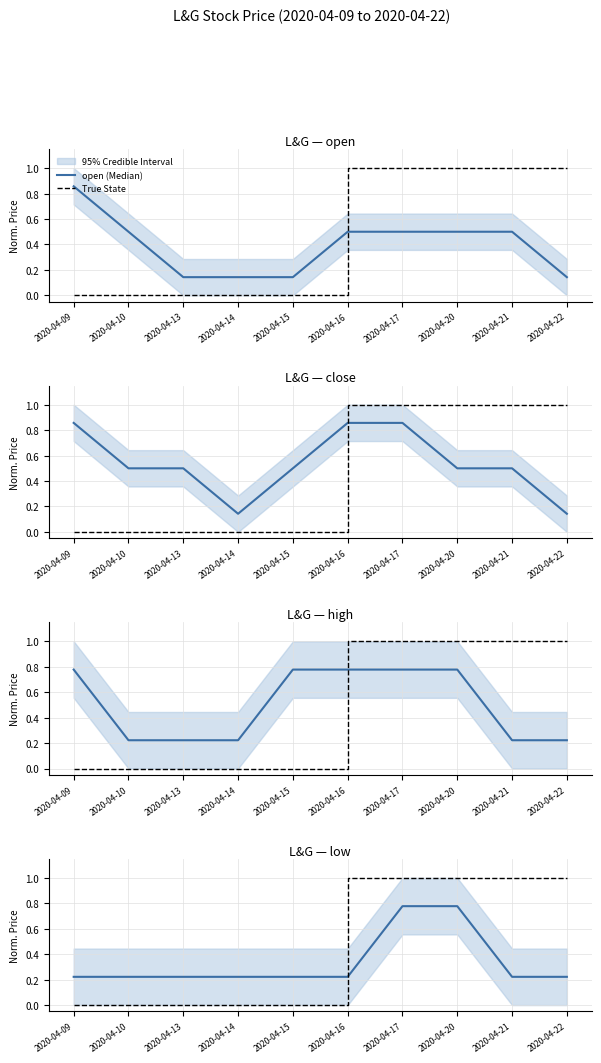

List the series in order of their peak value, lowest first.

high (Median), low (Median), open (Median), close (Median), True State